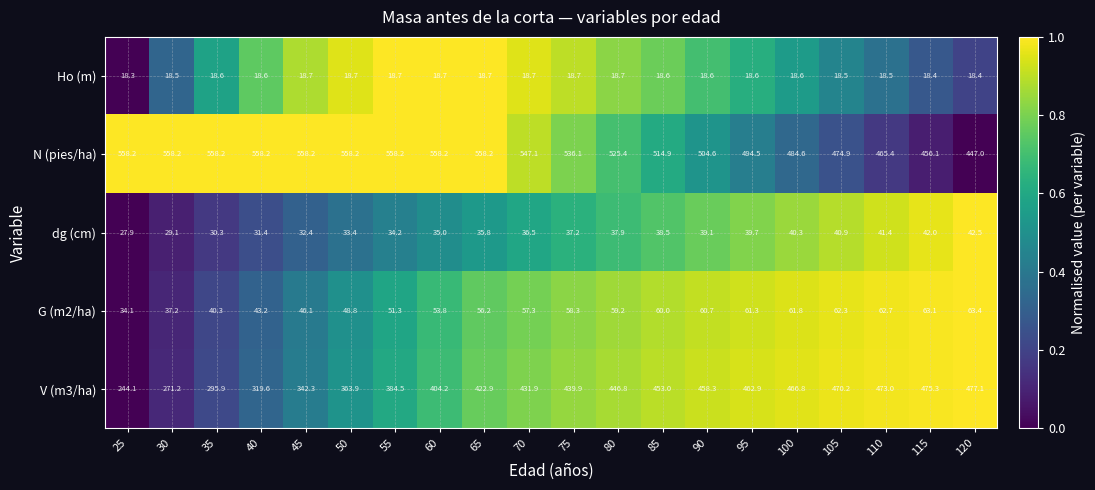

At which category is the sum across all series the highest?

65